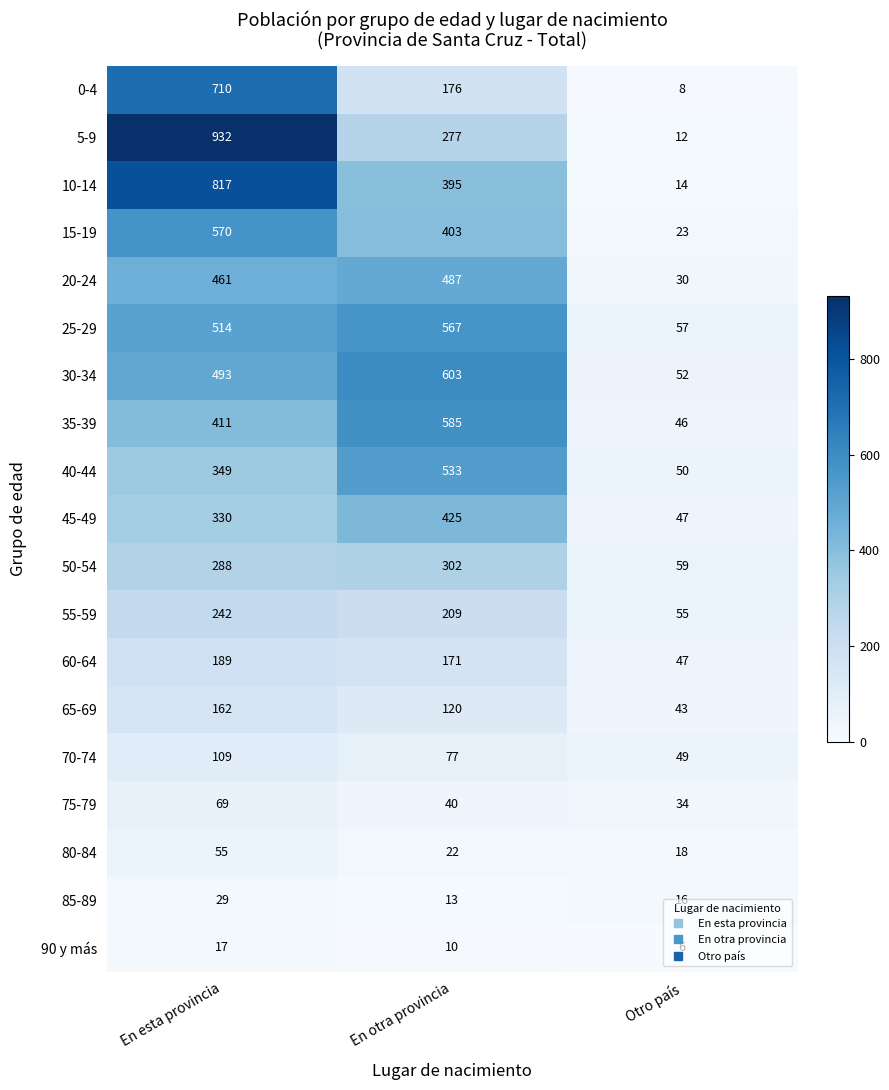

What is the smallest value displayed?

6